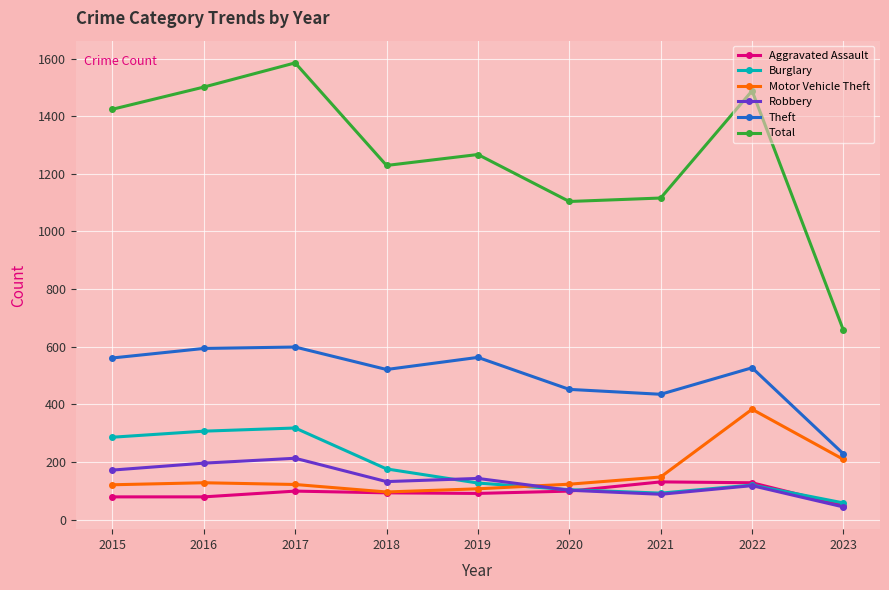

What is the difference between the Theft values at 2016 and 2017?

5